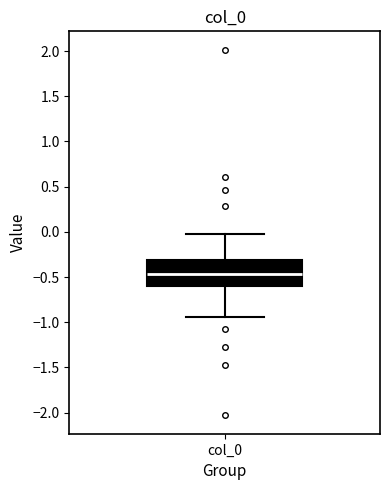

Read this box plot against the y-axis: the position of the median line, the range covered by the box, and the ends of both whiskers. The values are not printed on the chart, so give them approximately, as read against the axis.

median -0.45, box -0.60 to -0.30, whiskers -0.95 to 0.00